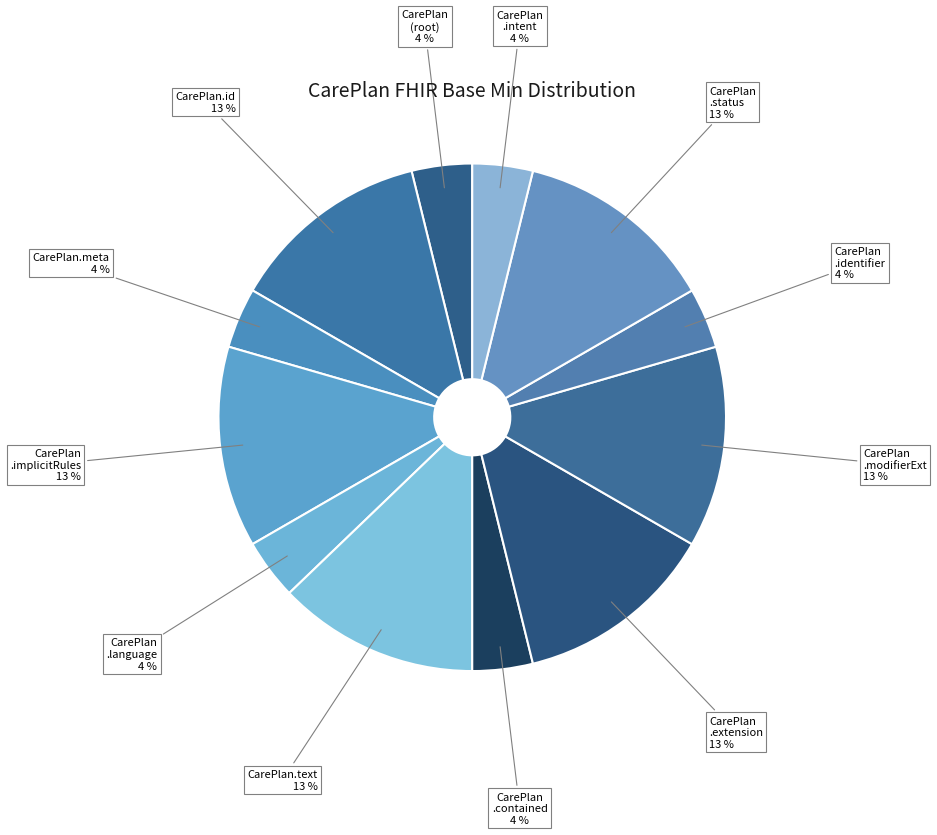

How many slices are in this pie chart?

12